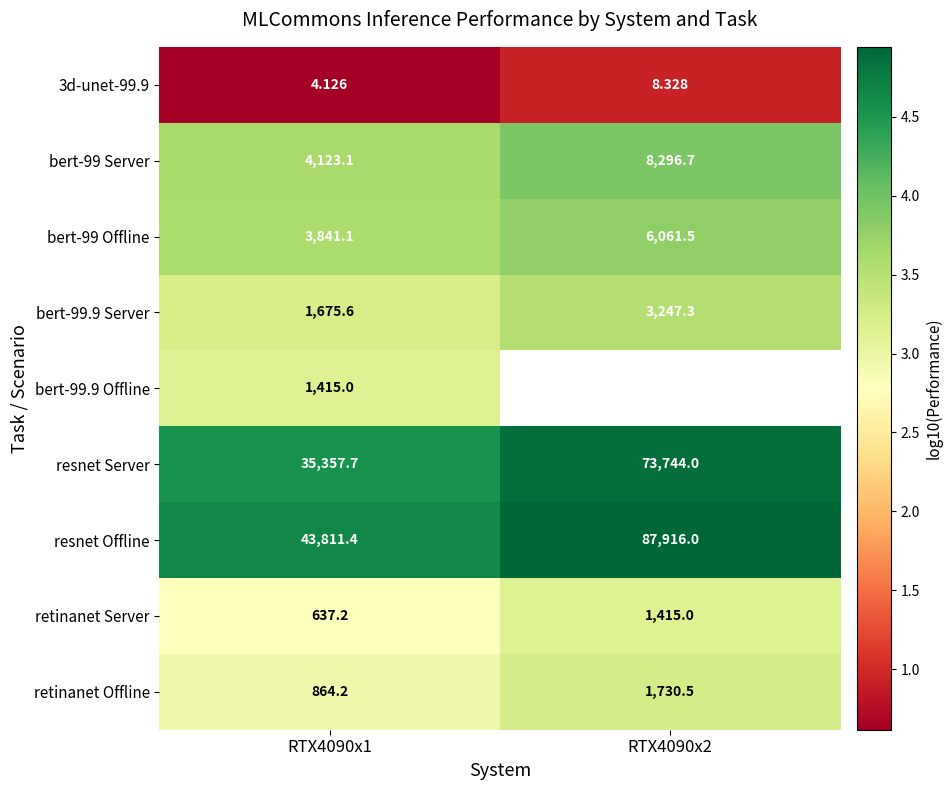

Is the value of bert-99 Offline at RTX4090x2 greater than the value of bert-99.9 Offline at RTX4090x1?

Yes